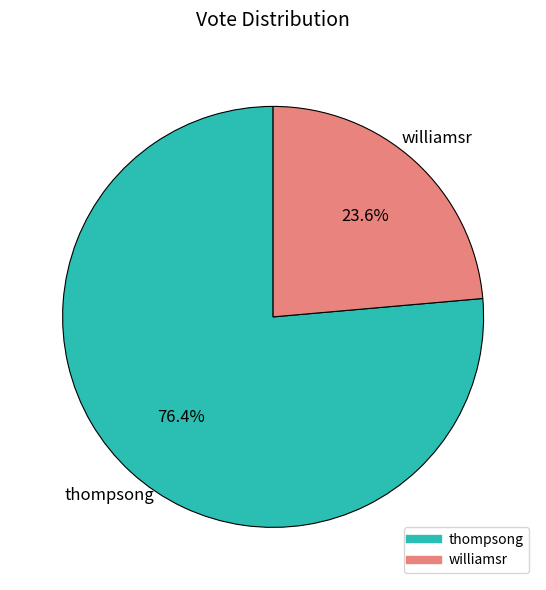

Count the number of slices in the pie.

2